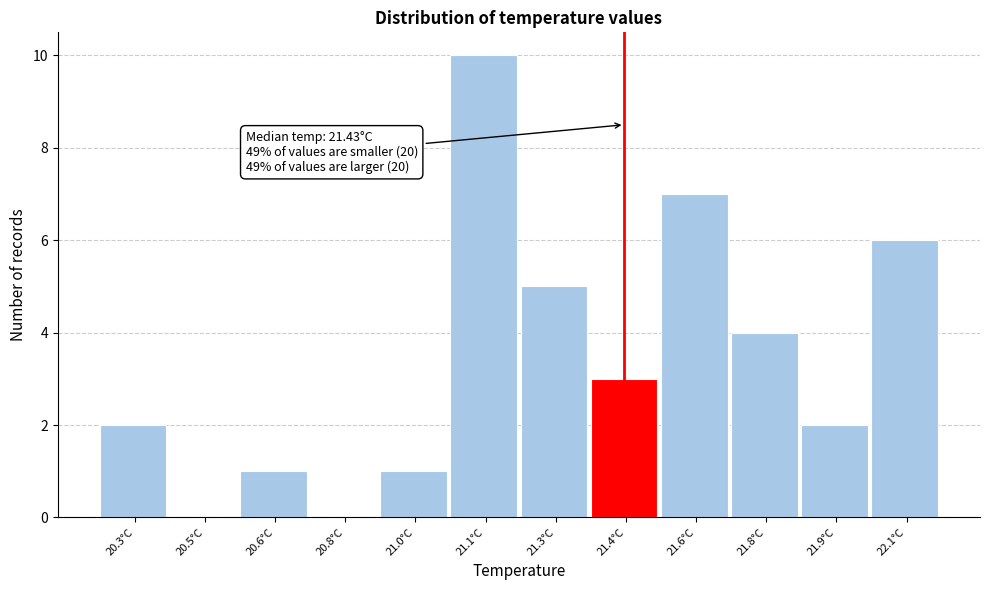

Reading right to left, extract all data points from this chart.

22.1°C=6	21.9°C=2	21.8°C=4	21.6°C=7	21.4°C=3	21.3°C=5	21.1°C=10	21.0°C=1	20.8°C=0	20.6°C=1	20.5°C=0	20.3°C=2